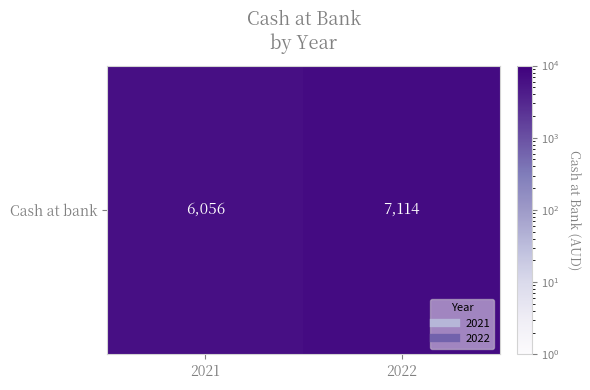

List the labels in order of value, smallest first.

2021, 2022